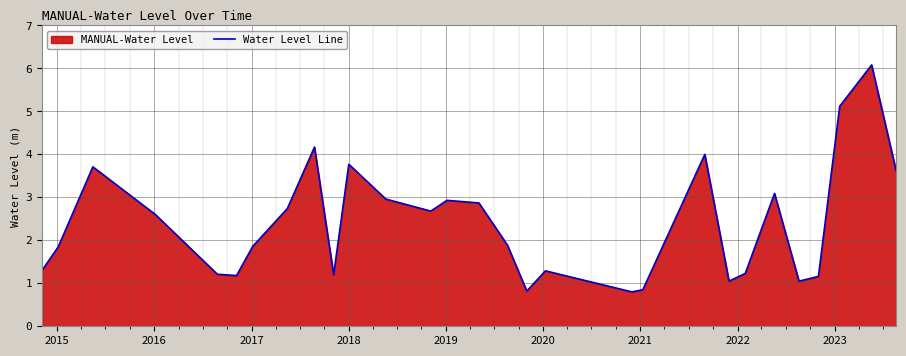

What is the difference between the maximum and minimum values?

5.3